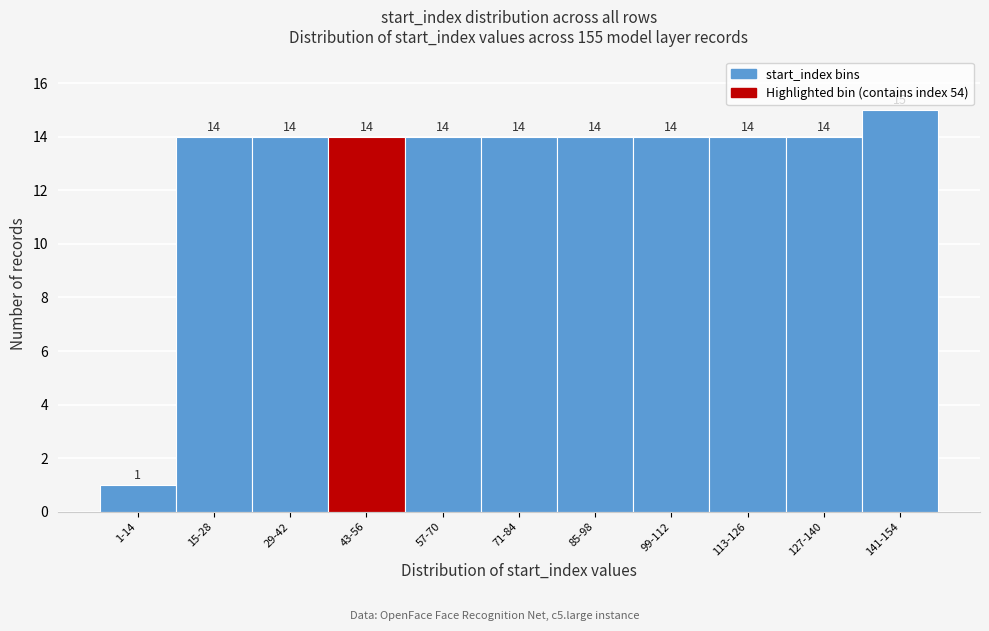

Reading left to right, extract all data points from this chart.

1	14	14	14	14	14	14	14	14	14	15